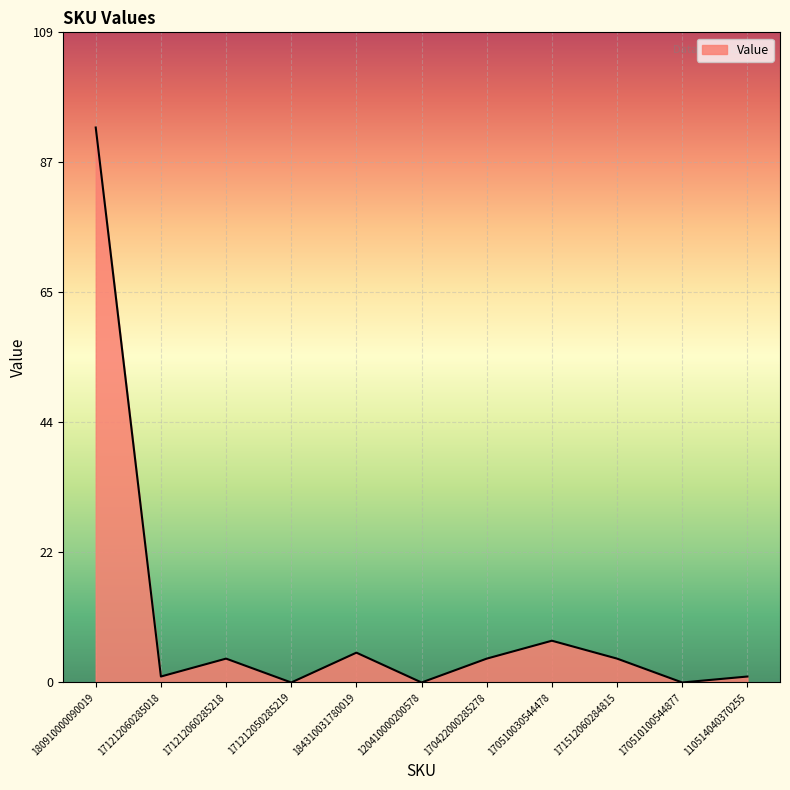

What position from the left is 171212060285218?

3